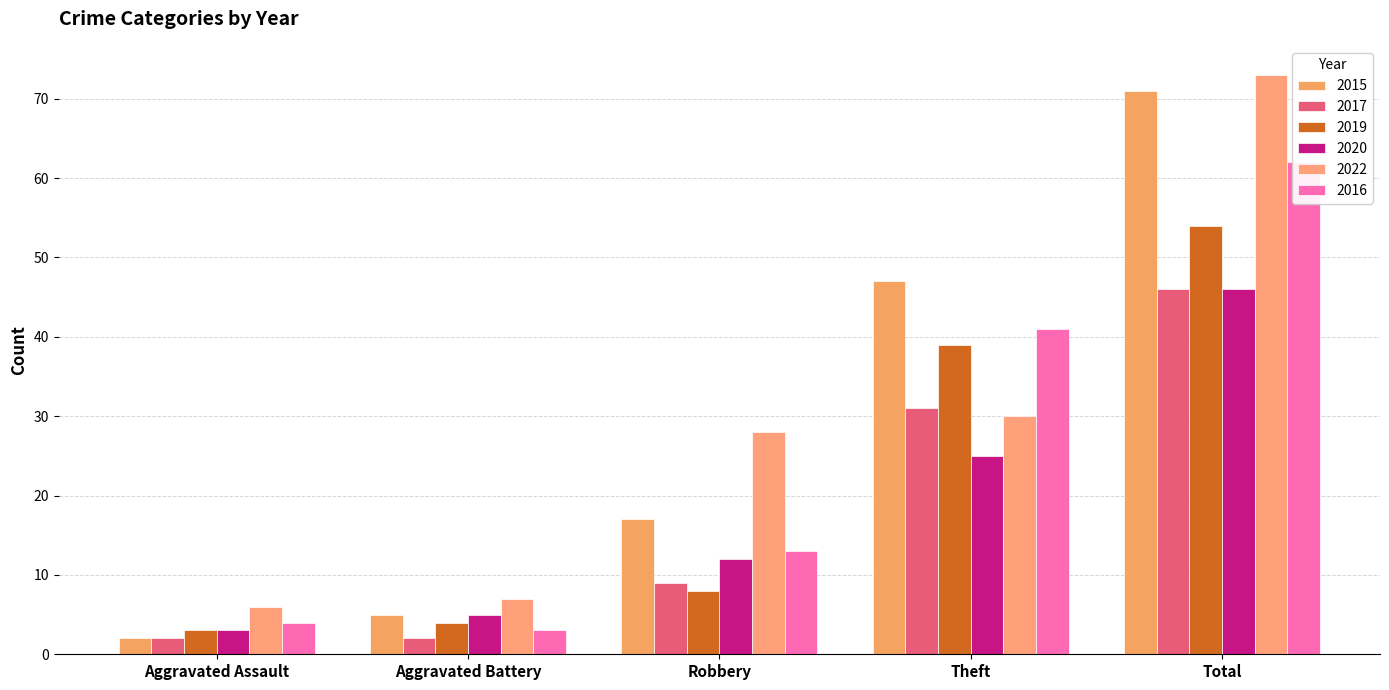

How many bars are there in total?

30